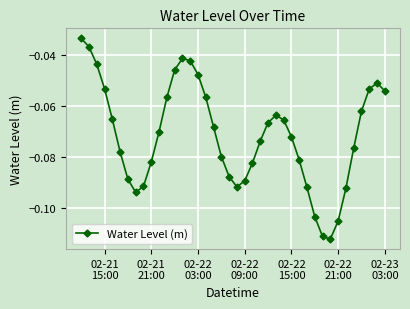

Does the chart have visible grid lines?

Yes